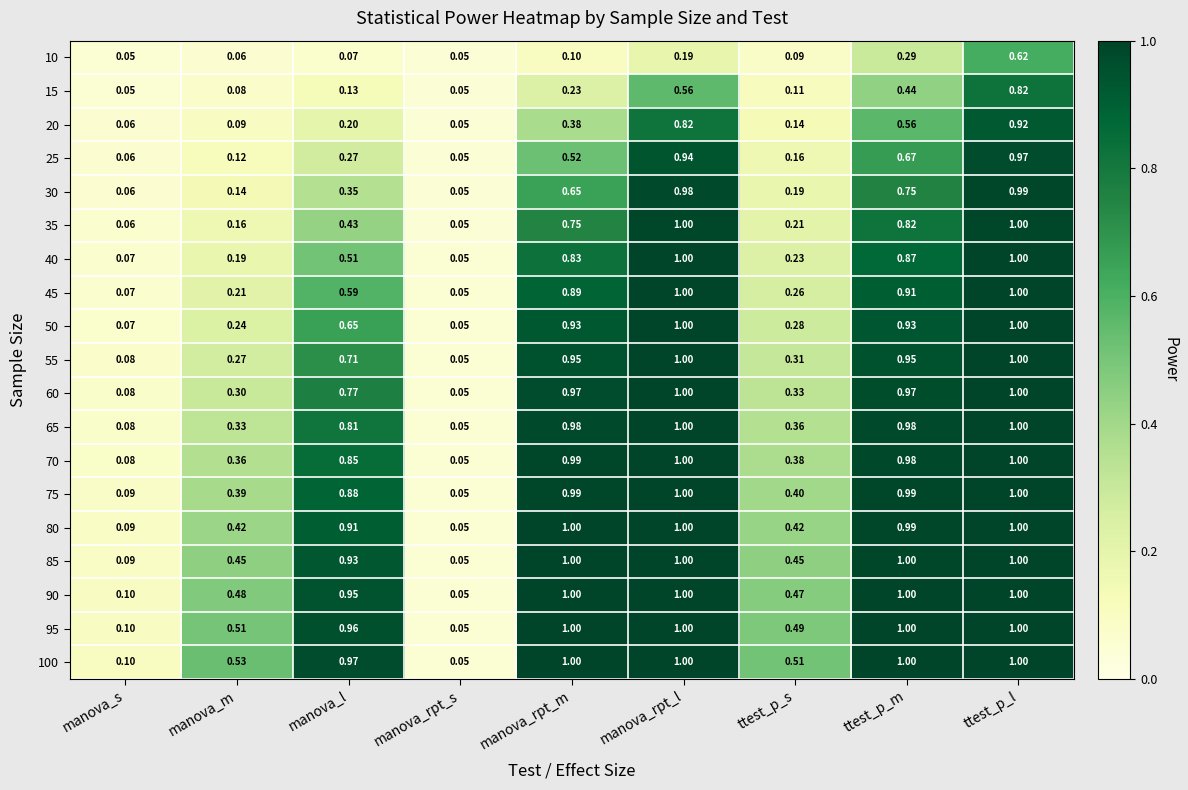

Which category has the lowest value in the 35 series?

manova_rpt_s